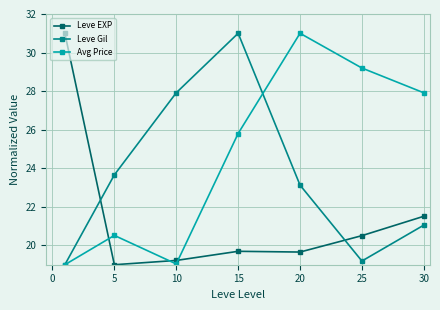

Reading right to left, what are all the values shown in this chart?

Leve EXP: 21.5	20.5	19.7	19.7	19.2	19.0	31.0
Leve Gil: 21.1	19.2	23.1	31.0	27.9	23.7	19.0
Avg Price: 27.9	29.2	31.0	25.8	19.0	20.5	19.0